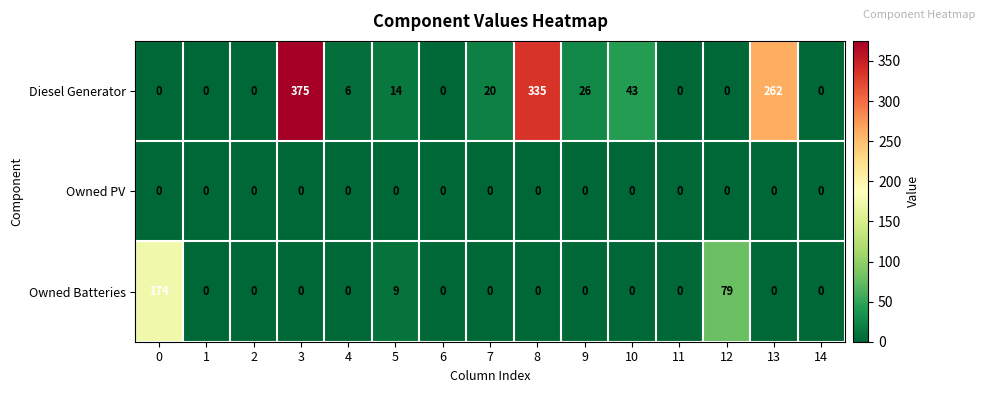

At which label is Owned Batteries closest to 87?

12